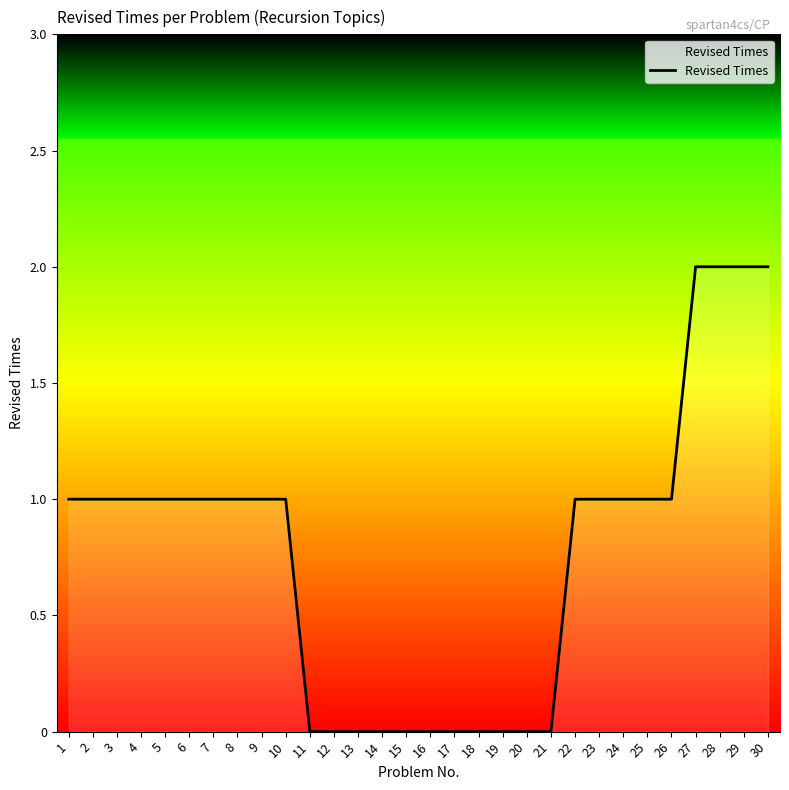

The chart shows a value of 2 at 27. True or false?

True